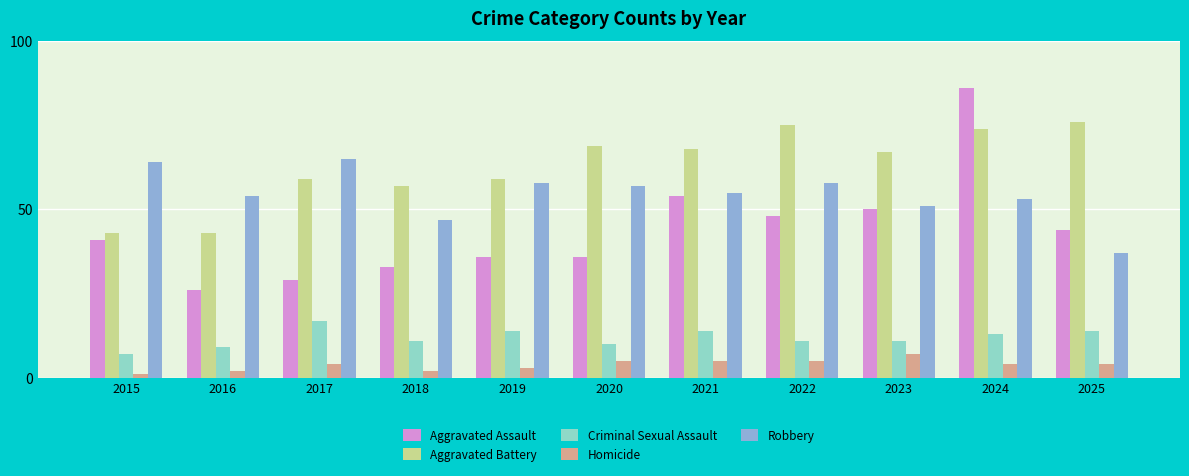

What are all the series names shown in the legend?

Aggravated Assault, Aggravated Battery, Criminal Sexual Assault, Homicide, Robbery